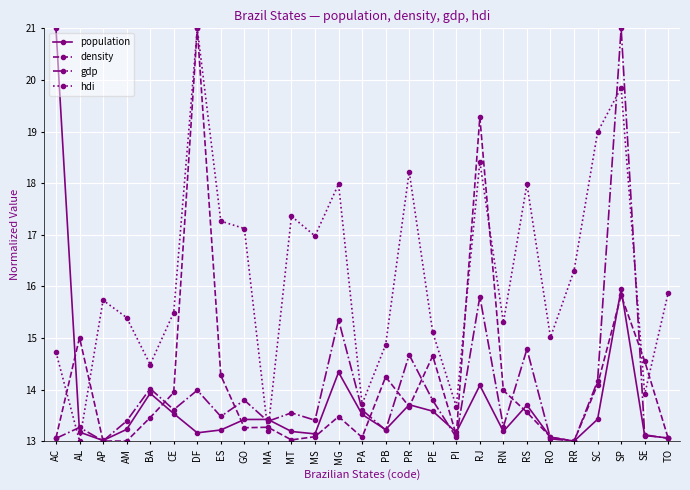

Between MA and TO, which series saw the biggest shift?

hdi